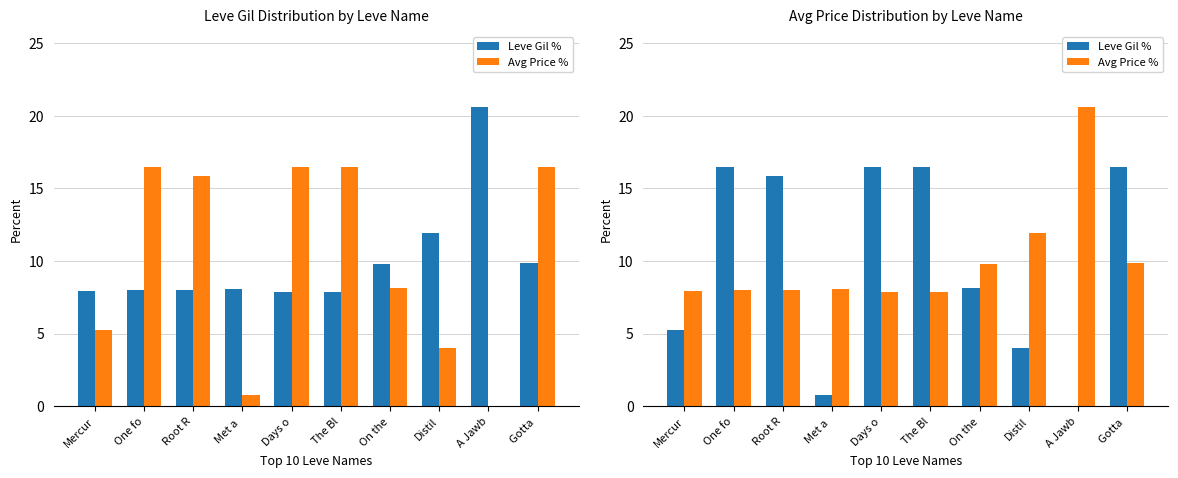

Reading left to right, transcribe all the data shown in this chart.

Leve Gil %: 5.2	16.5	15.9	0.8	16.5	16.5	8.2	4.0	0.0	16.5
Avg Price %: 8.0	8.0	8.0	8.1	7.9	7.9	9.8	11.9	20.6	9.9